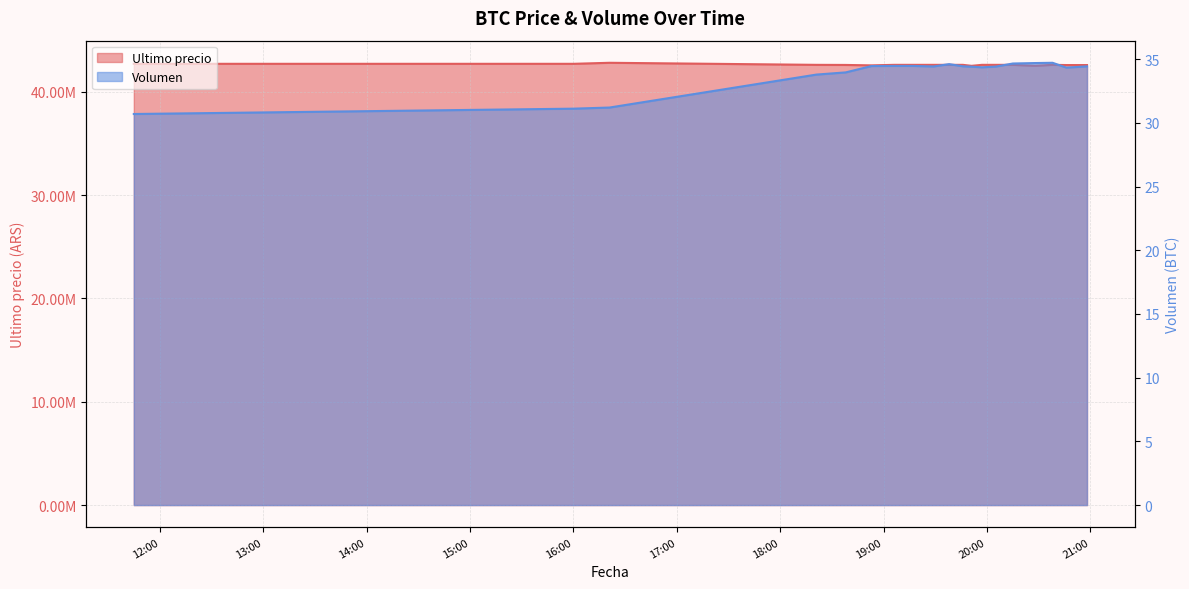

How many lines are shown in the chart?

2